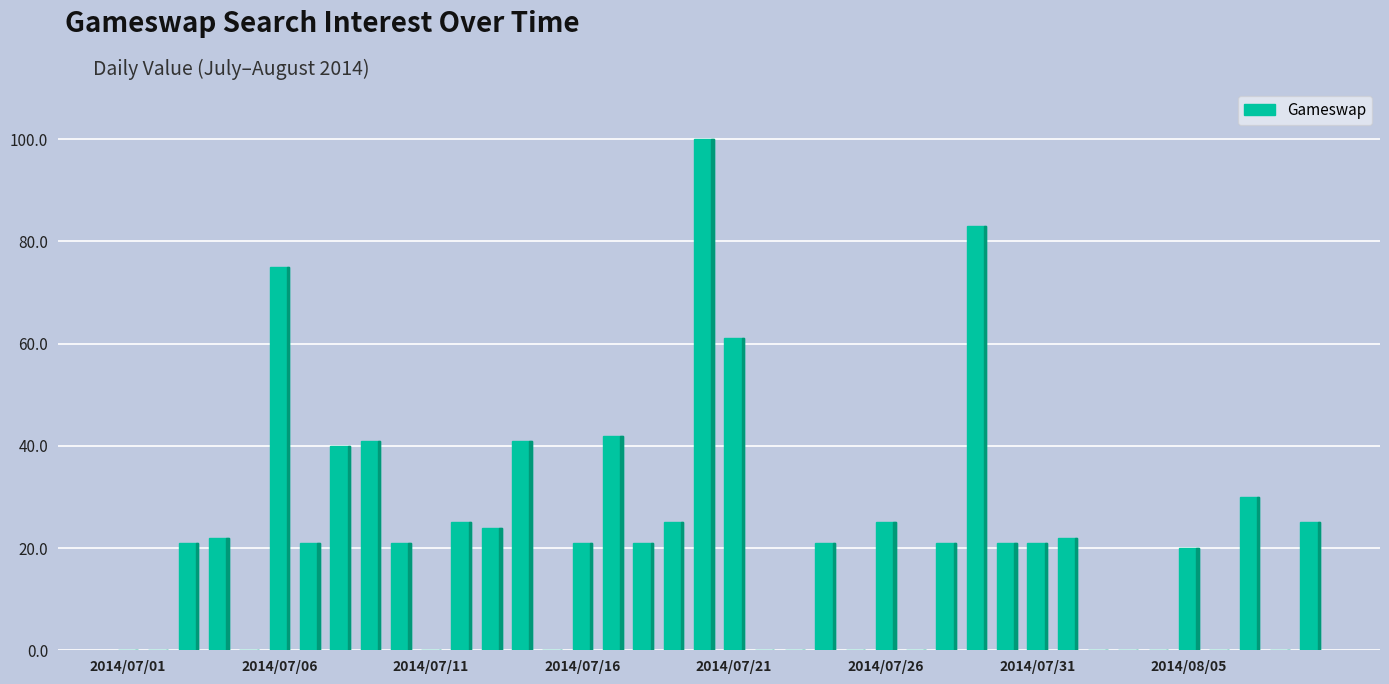

What is the sum of all values?

890